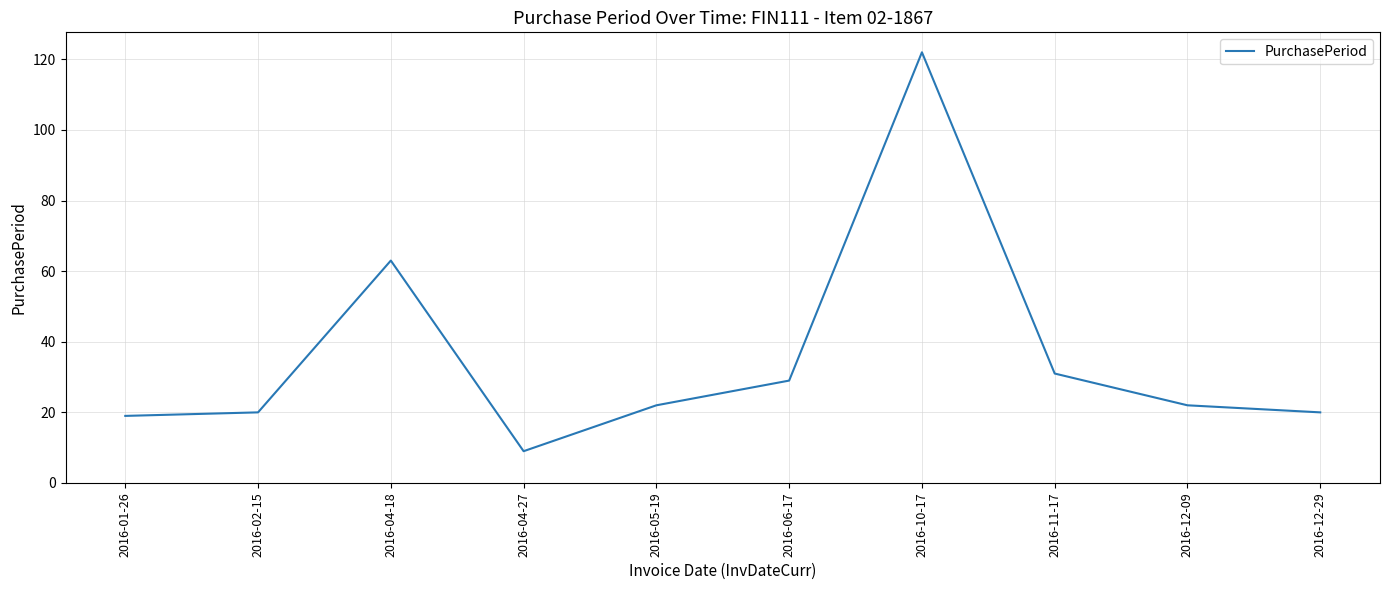

What is the difference between the values at 2016-04-27 and 2016-11-17?

22